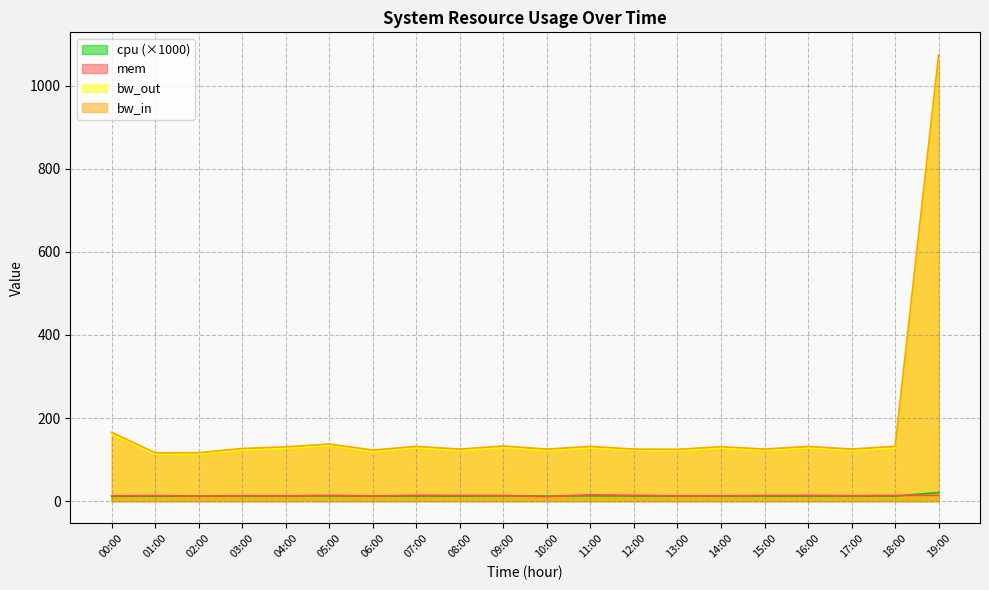

Which series has the largest total across all categories?

bw_in